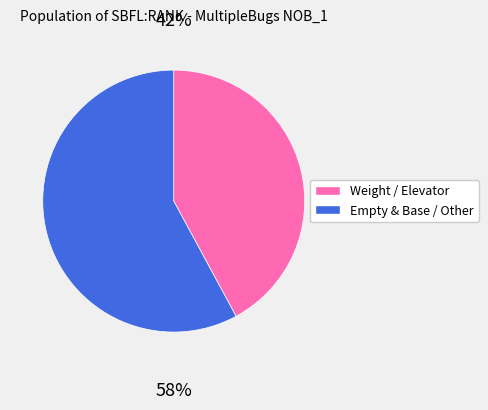

Is there any slice that represents more than half of the pie?

Yes